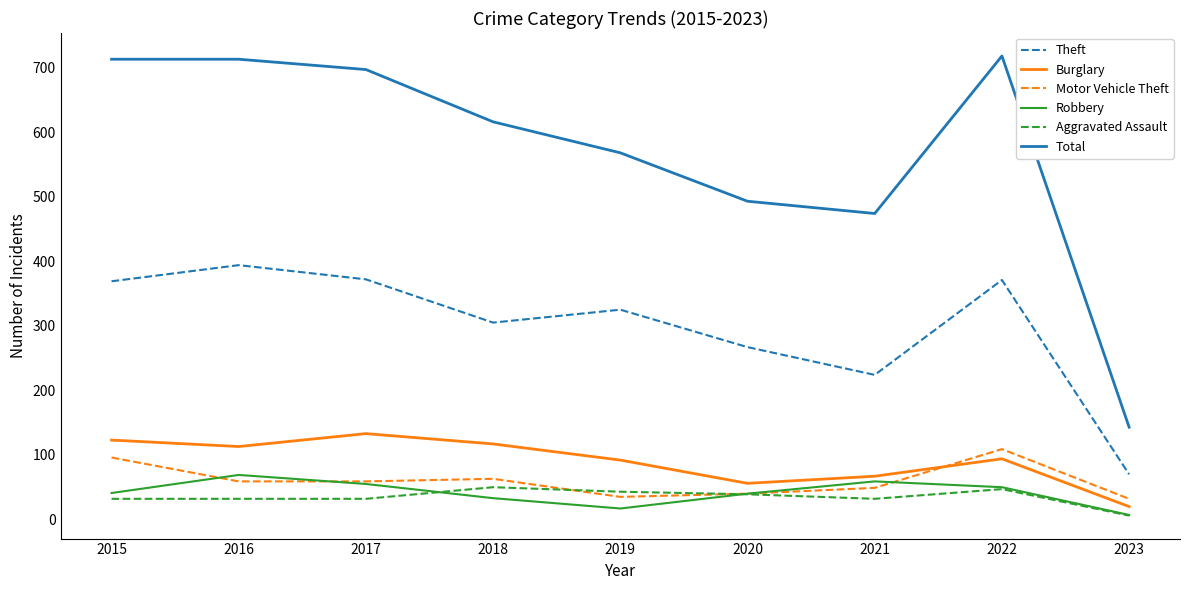

What is the highest value of the Robbery series?

69